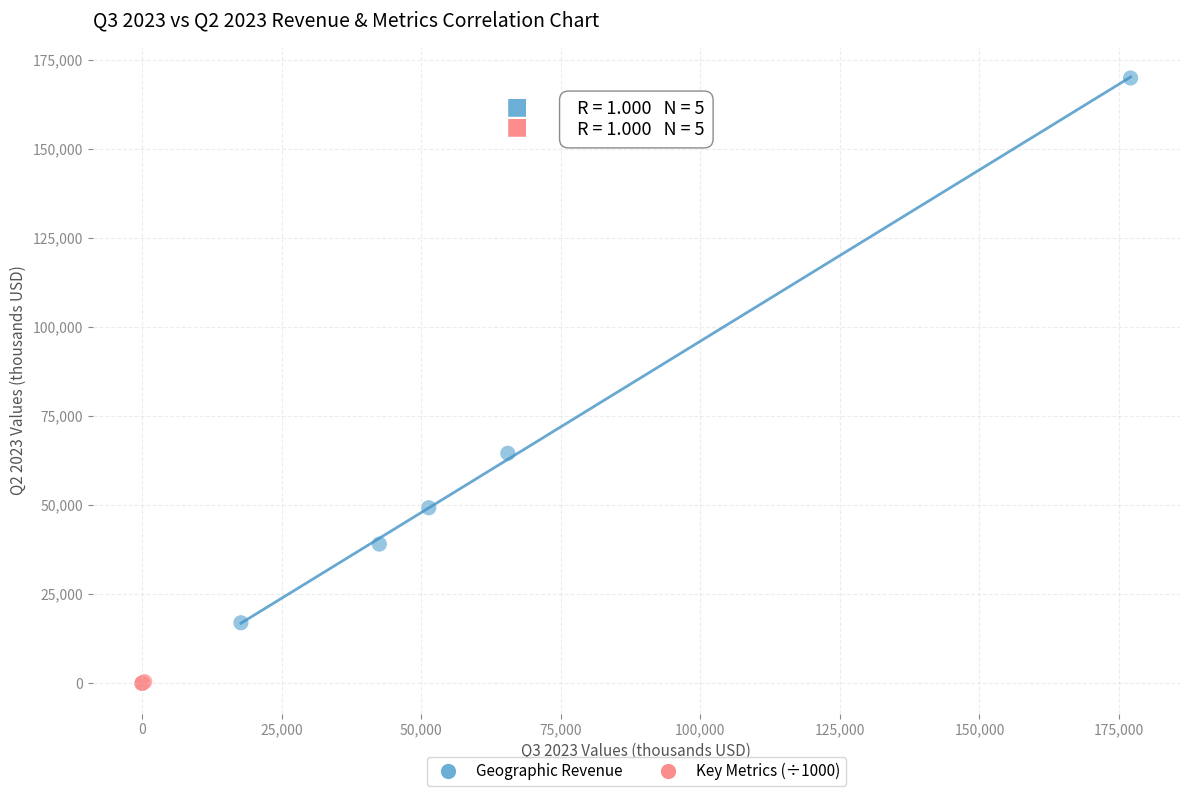

Which series has the largest Y range (max minus min)?

Geographic Revenue